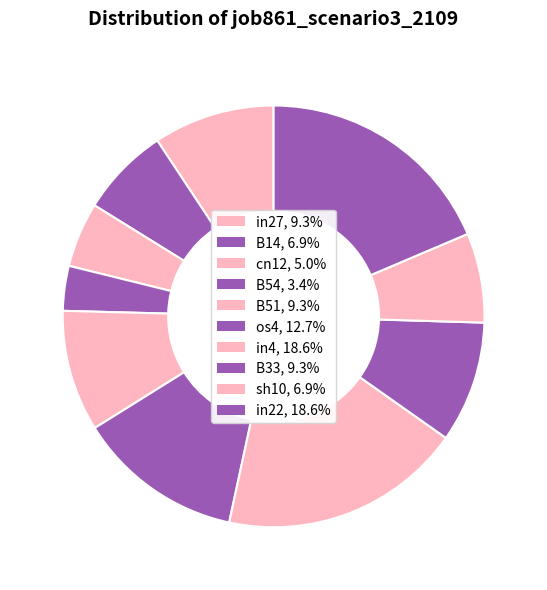

What is the smallest slice in the pie chart?

B54